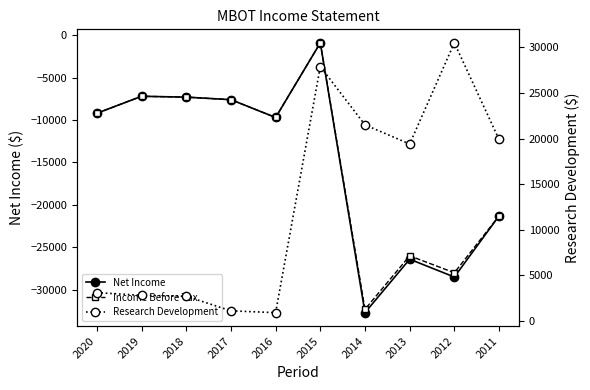

Reading left to right, what are all the values shown in this chart?

Net Income: 2020=-9200	2019=-7200	2018=-7300	2017=-7600	2016=-9700	2015=-900	2014=-32700	2013=-26400	2012=-28500	2011=-21300
Income Before Tax: 2020=-9200	2019=-7200	2018=-7300	2017=-7600	2016=-9700	2015=-900	2014=-32300	2013=-26000	2012=-28000	2011=-21300
Research Development: 2020=3100	2019=2800	2018=2700	2017=1100	2016=900	2015=27900	2014=21500	2013=19400	2012=30500	2011=19900